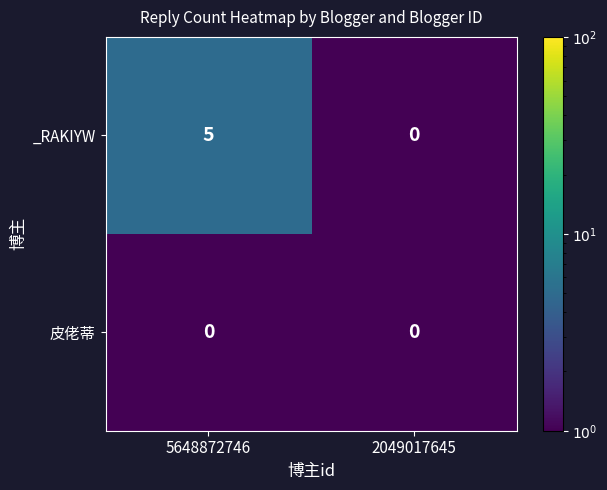

Reading left to right, extract all data points from this chart.

_RAKIYW: 5648872746=5	2049017645=0
皮佬蒂: 5648872746=0	2049017645=0